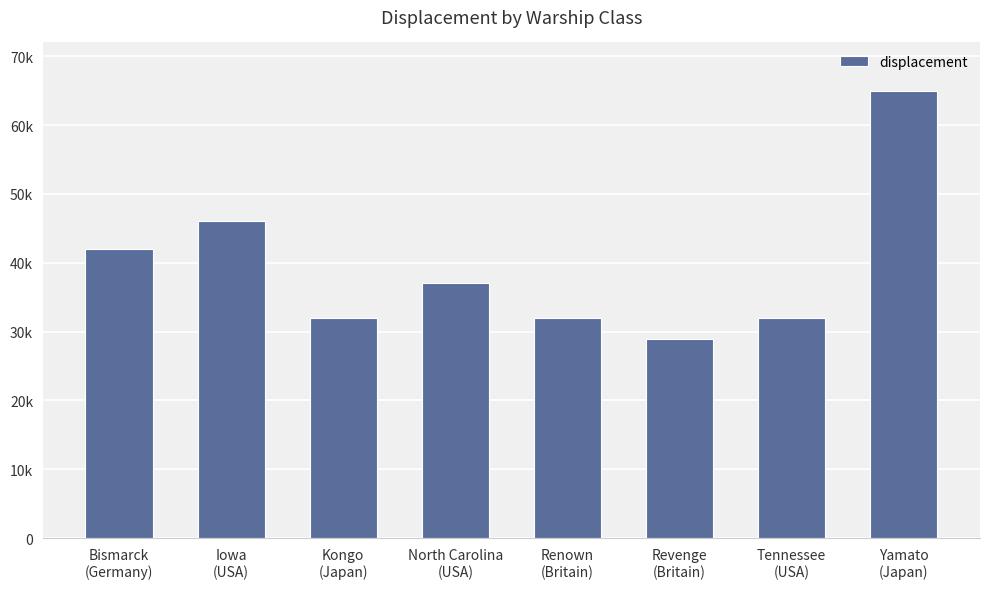

Where does the data first go above 37000?

Bismarck
(Germany)